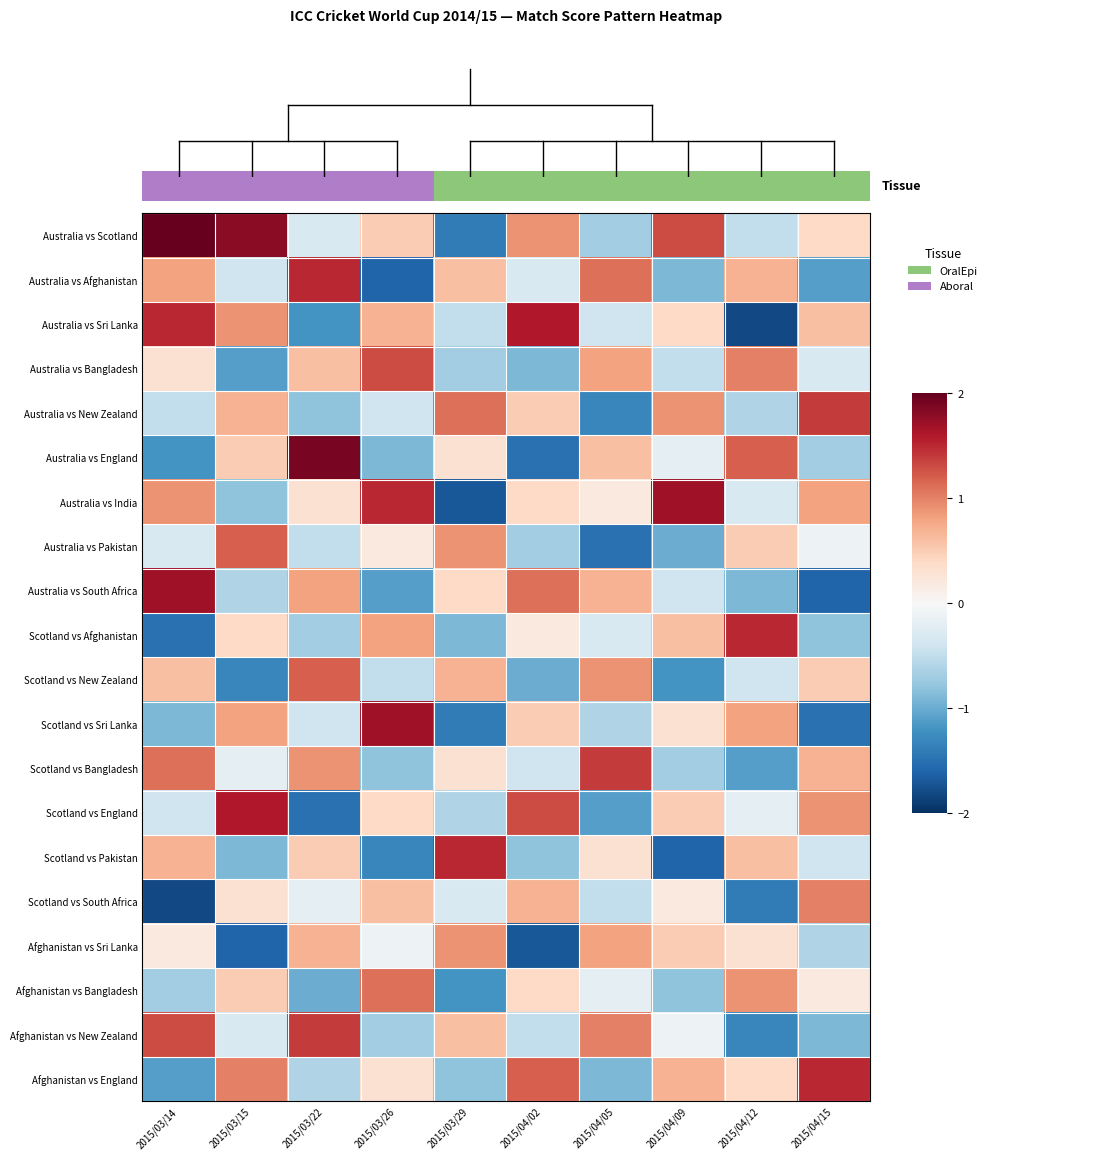

What is the difference between the maximum and minimum values in the Australia vs New Zealand series?

2.7